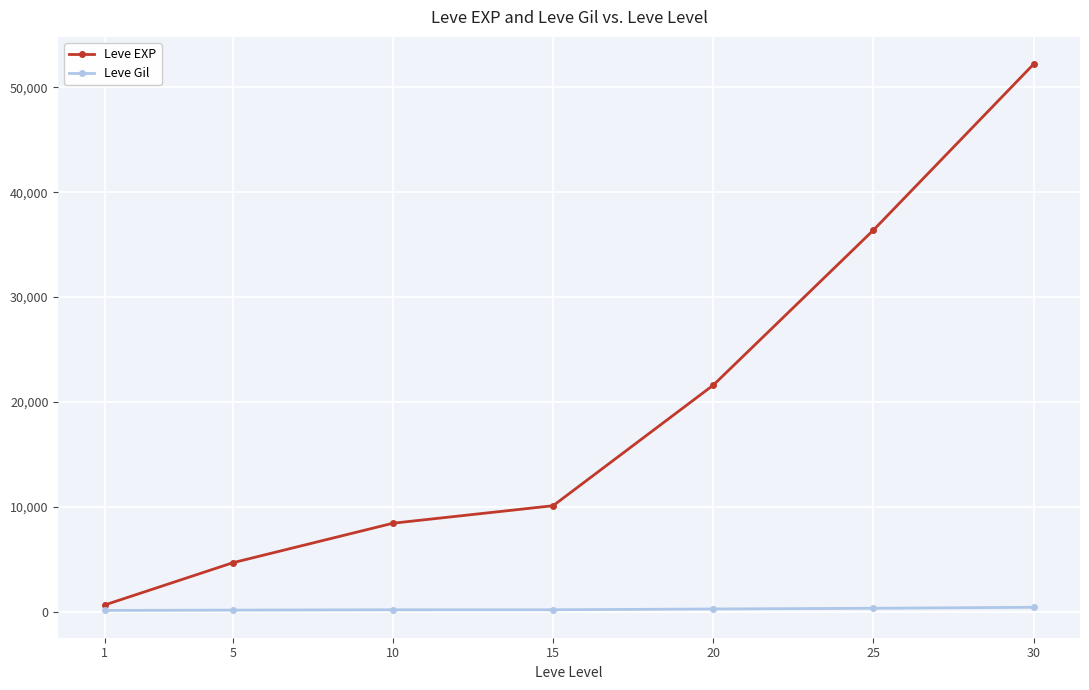

What is the value of the Leve EXP point at the 1st from the left?

630